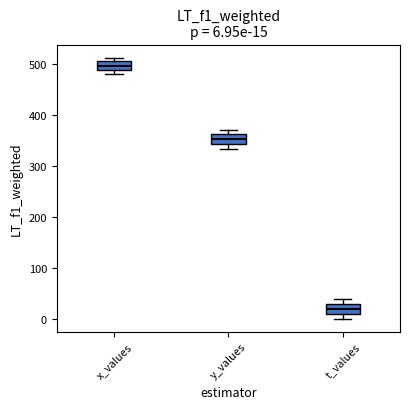

Which box's median line is the lowest?

t_values